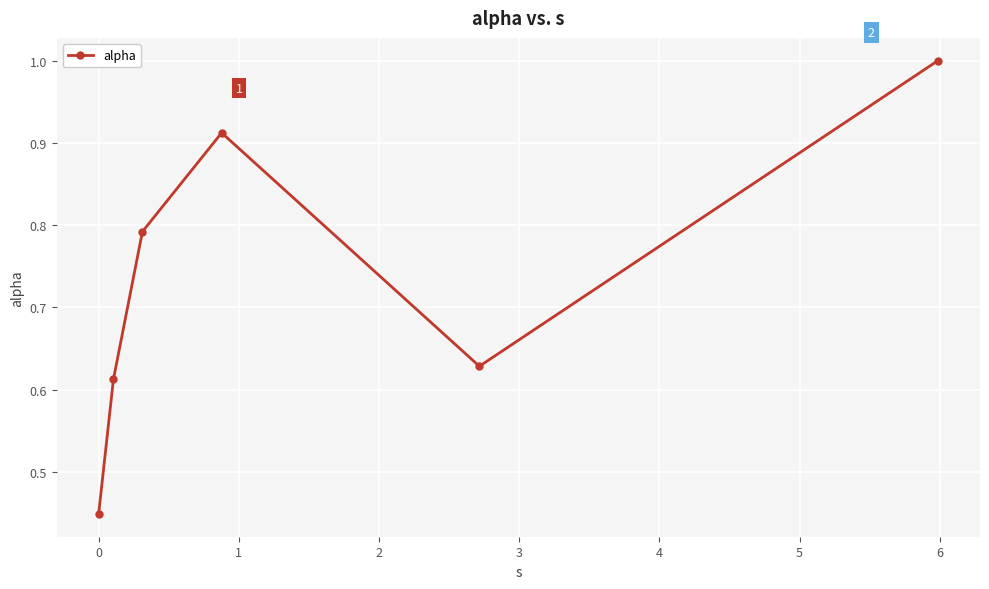

How many interior local valleys (lower than both neighbors) does the data have?

1